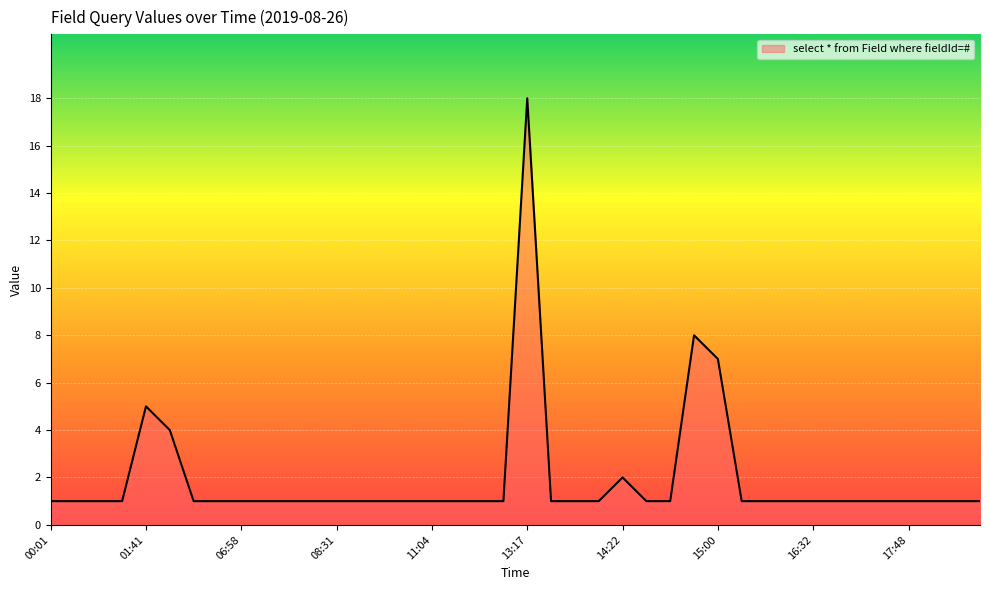

Does the chart have visible grid lines?

Yes